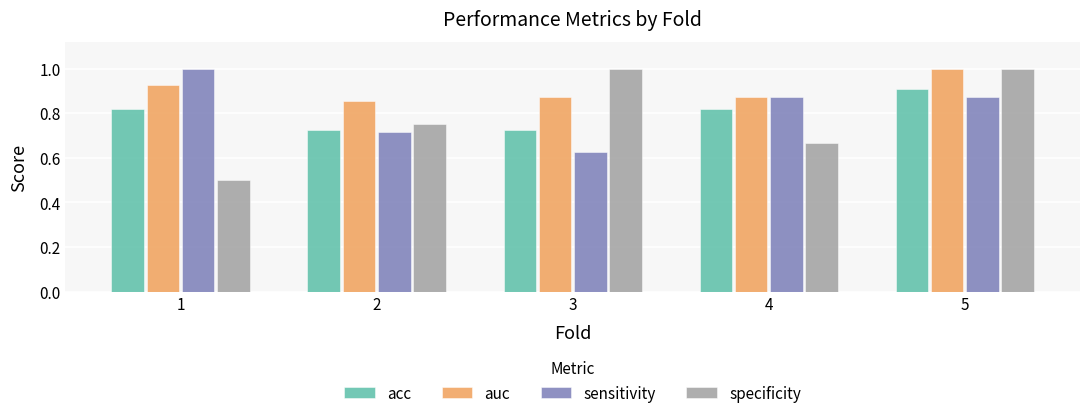

How many bars are there in each group?

4